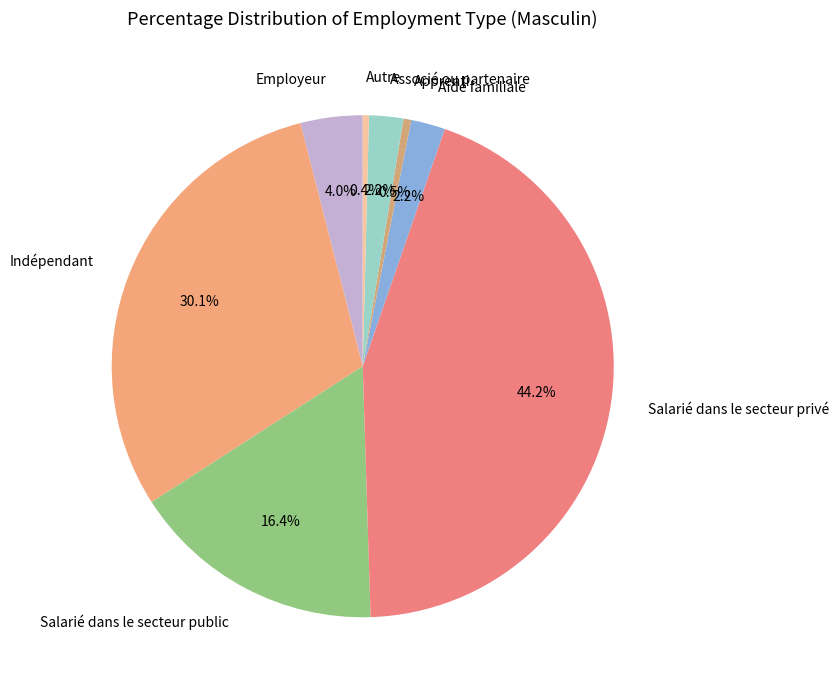

Is there any slice that represents more than half of the pie?

No